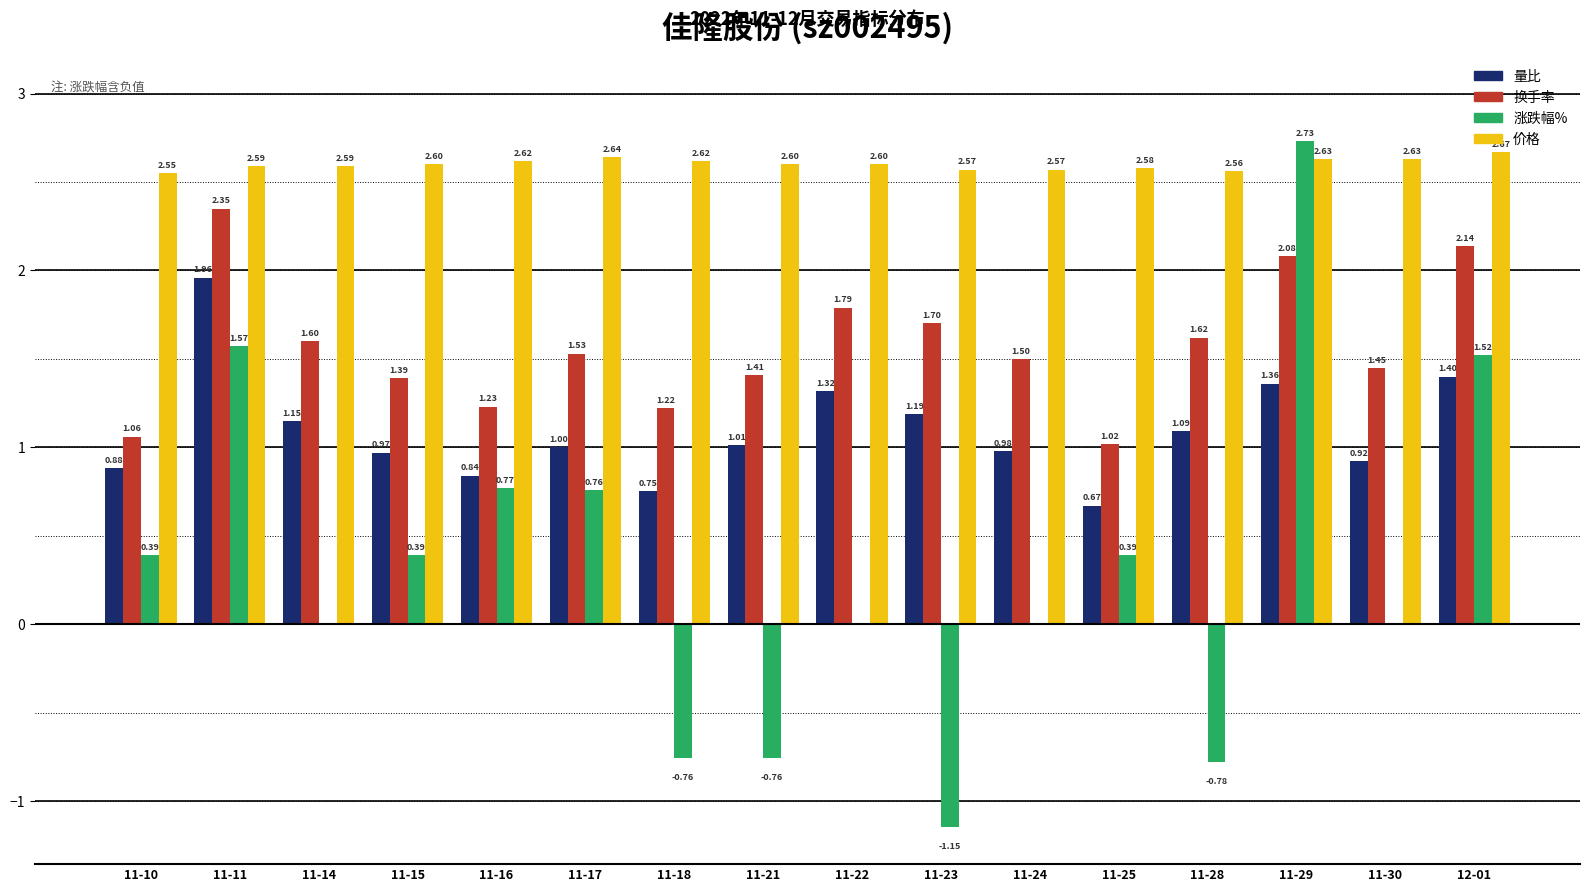

What is the sum of all 量比 values?

17.5